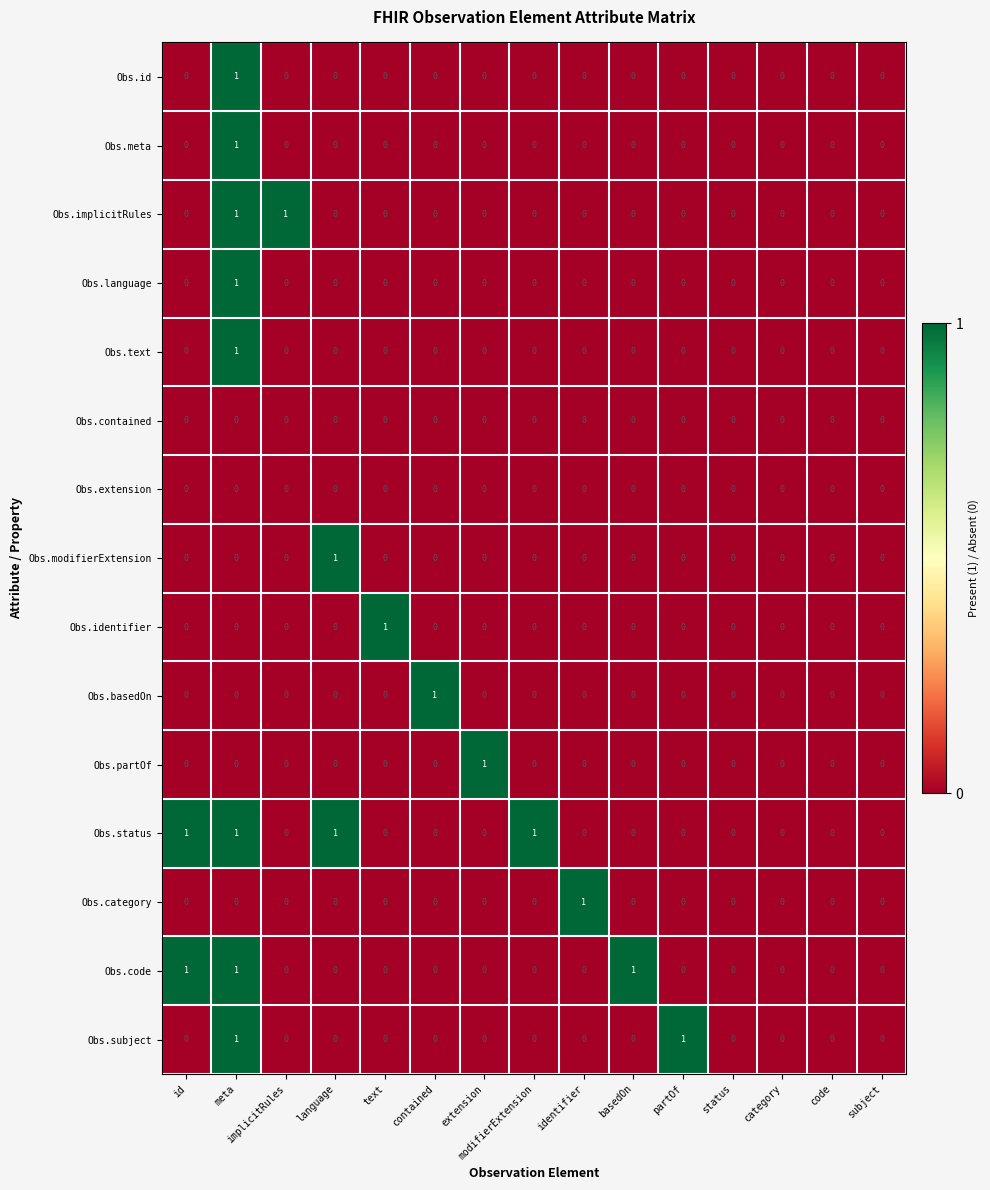

True or false: Obs.extension has a value of 0 at modifierExtension.

True